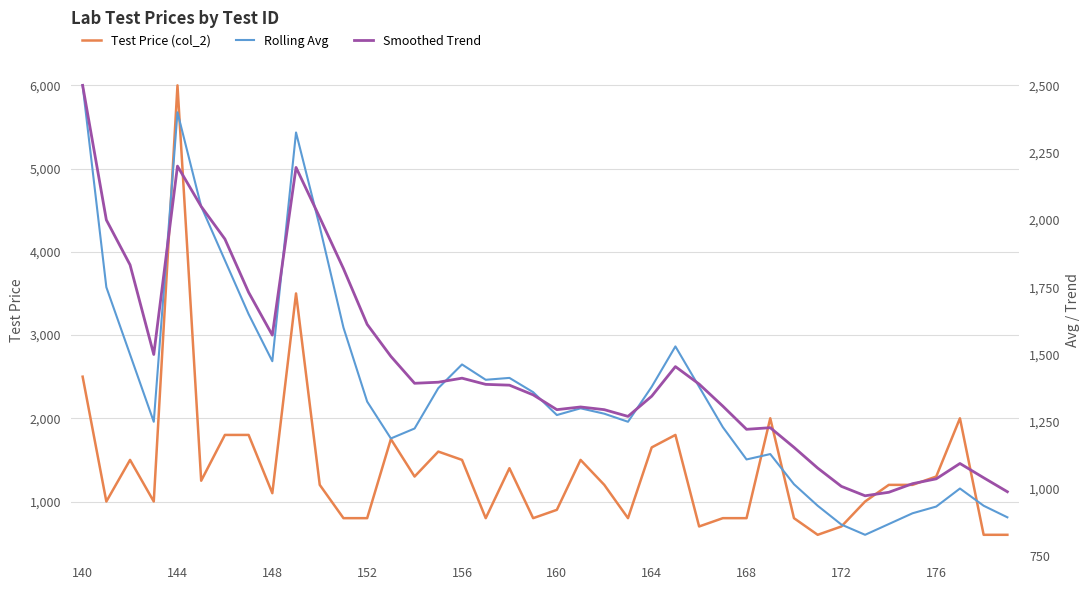

What is the lowest value of the Test Price (col_2) series?

600